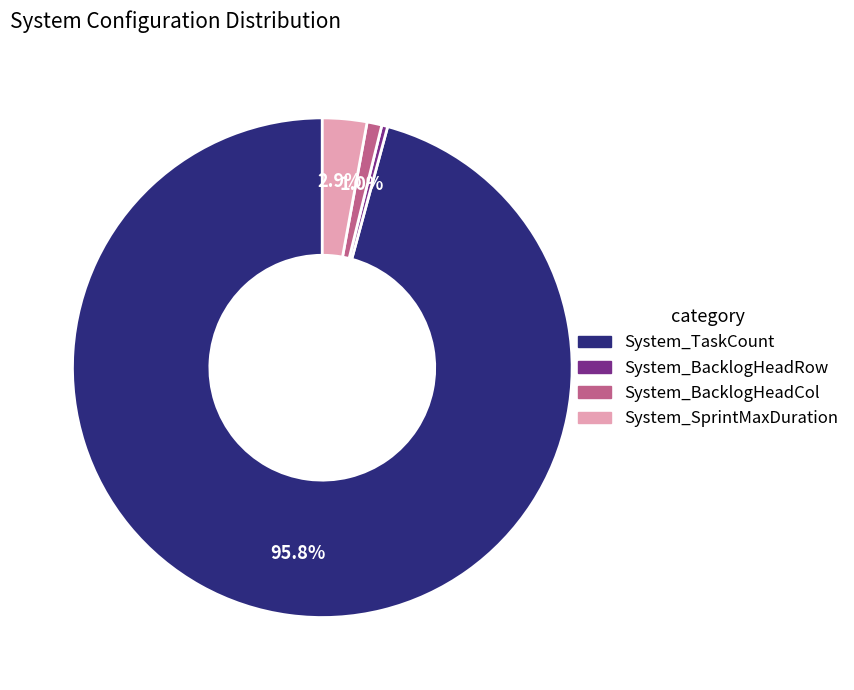

To the nearest percent, what is the difference between the largest and smallest slice percentages?

95%